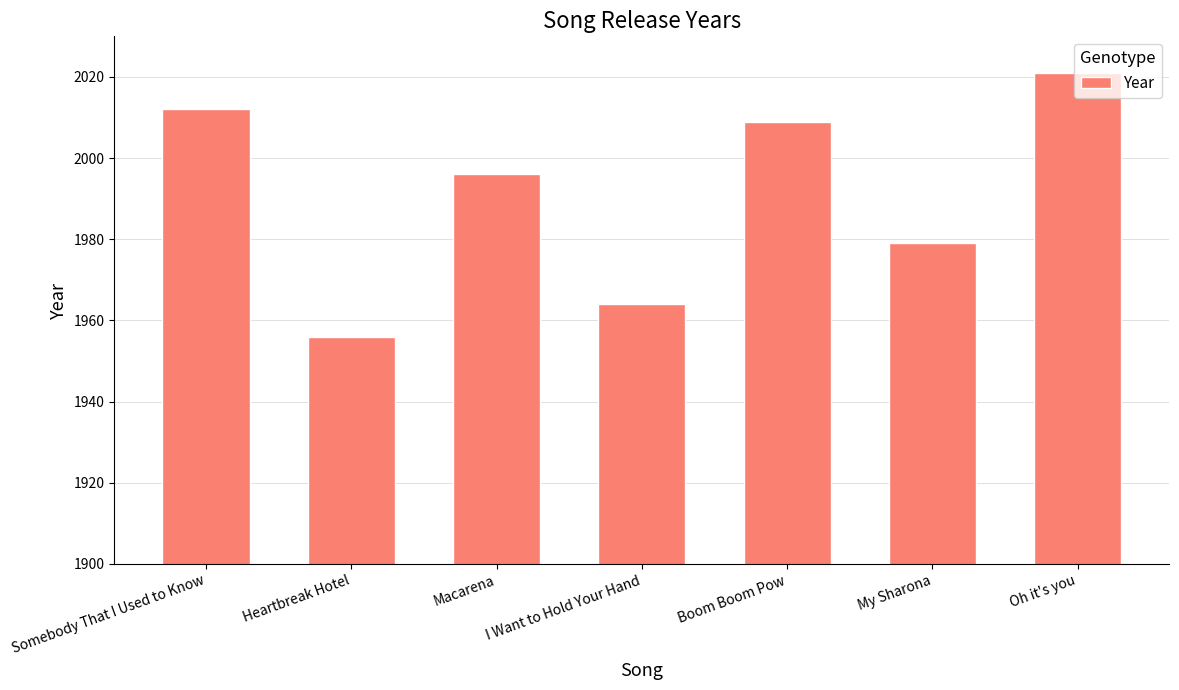

The chart shows a value of 3610 at Oh it's you. True or false?

False